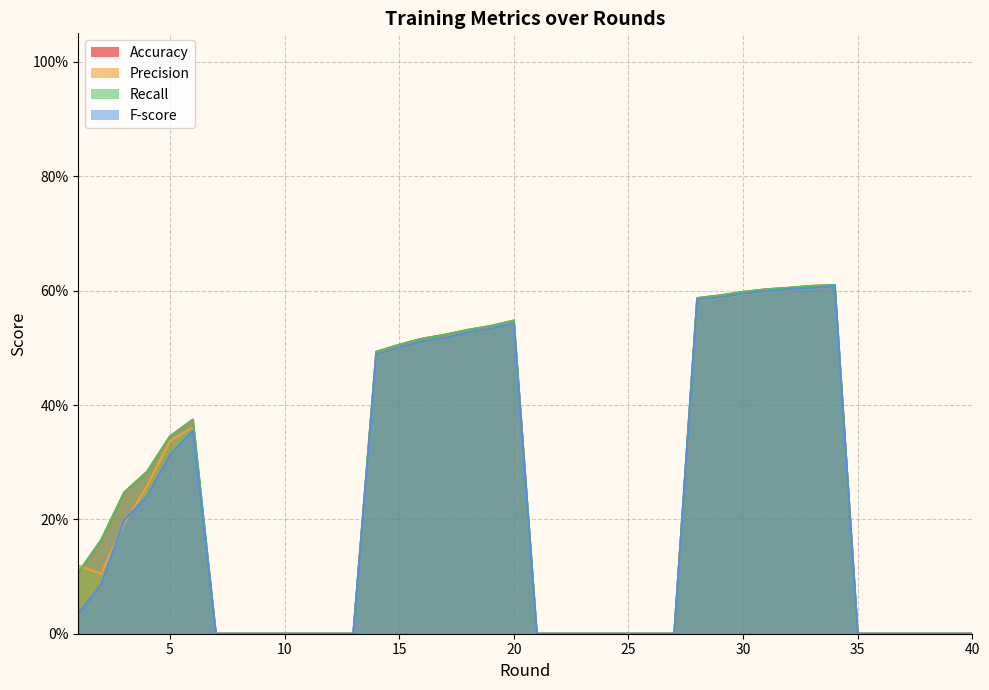

What is the sum of all Precision values?

9.2